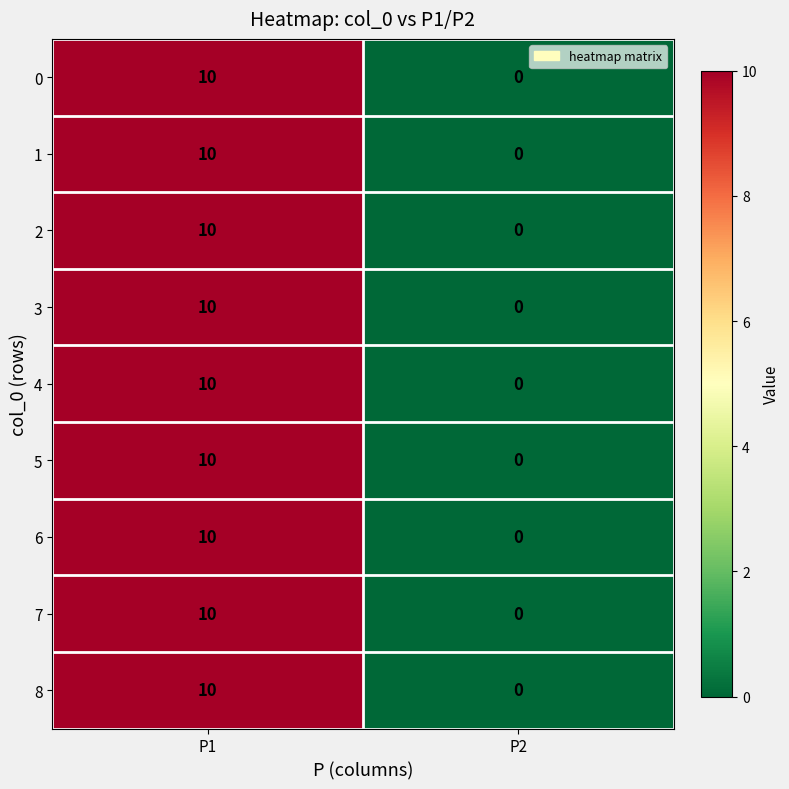

Which category has the lowest value across all series?

P2